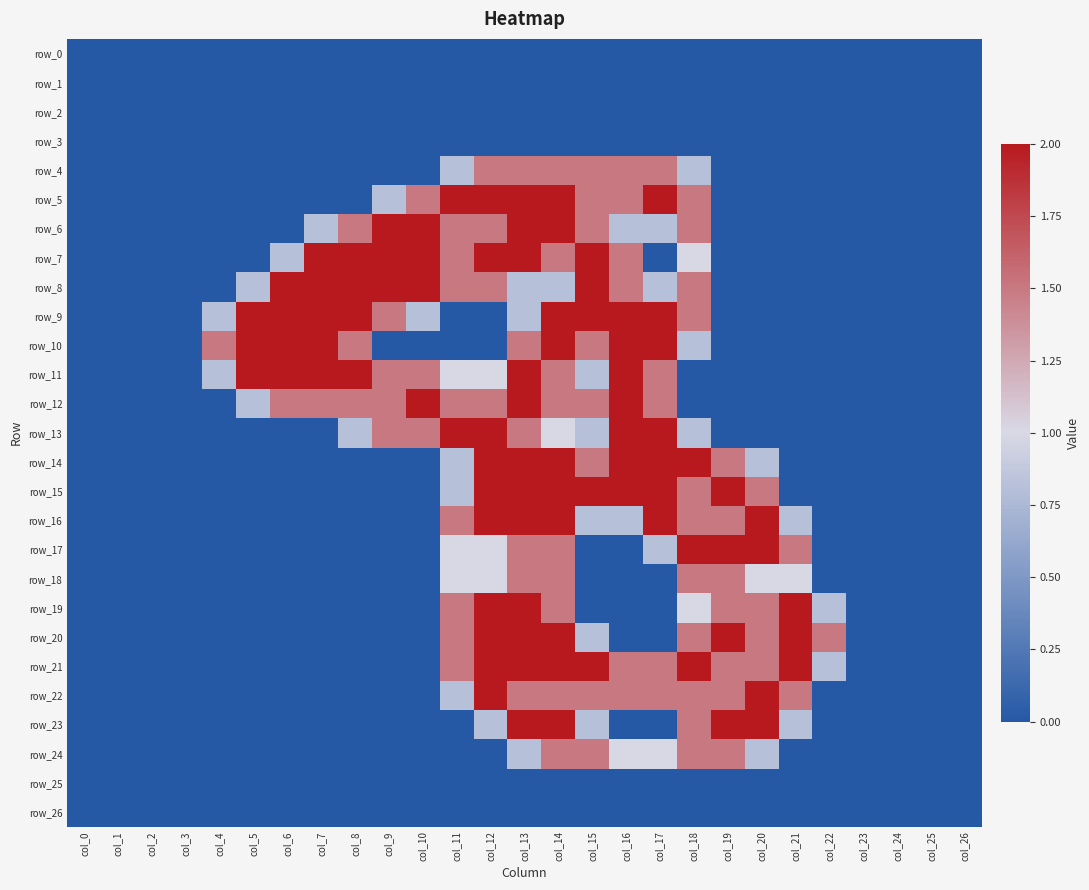

What is the maximum value for row_14?

2.0